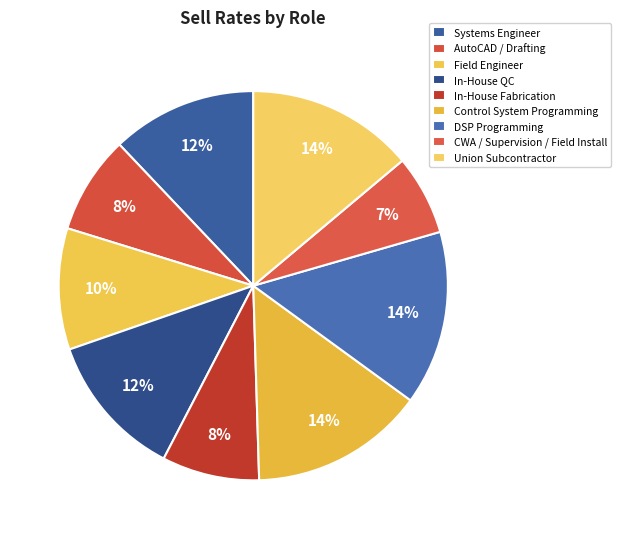

How many segments does this pie chart have?

9